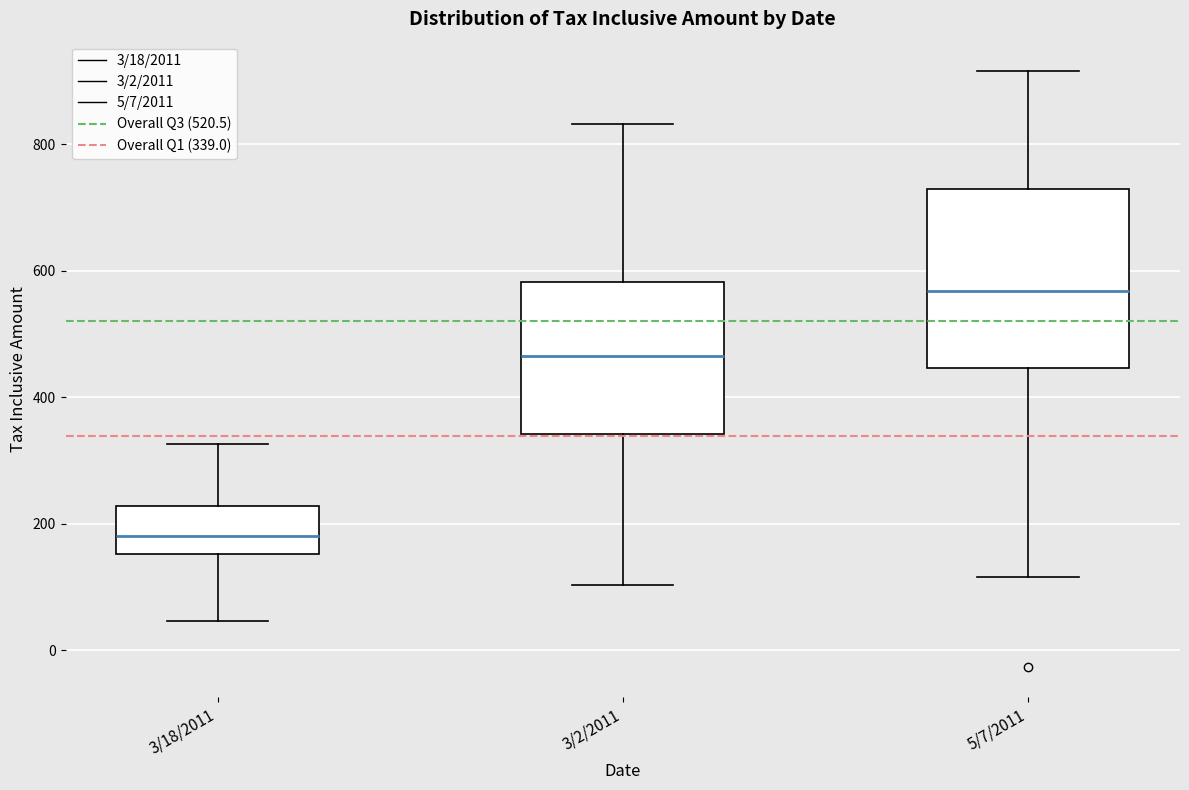

Which box has the highest median line?

5/7/2011